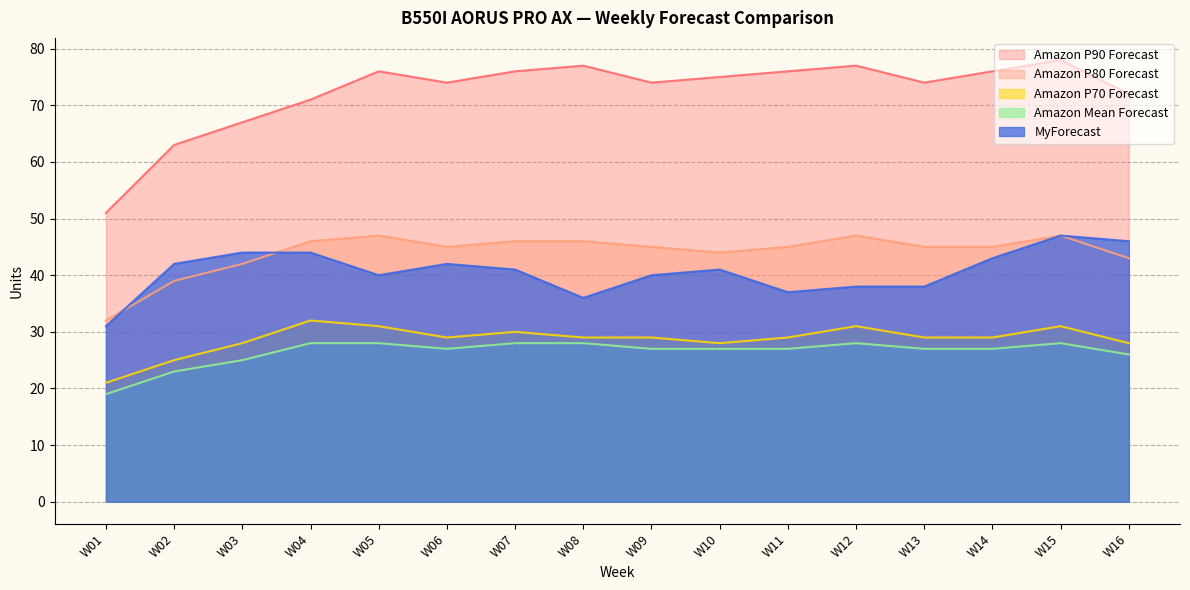

What are all the series names shown in the legend?

Amazon P90 Forecast, Amazon P80 Forecast, Amazon P70 Forecast, Amazon Mean Forecast, MyForecast